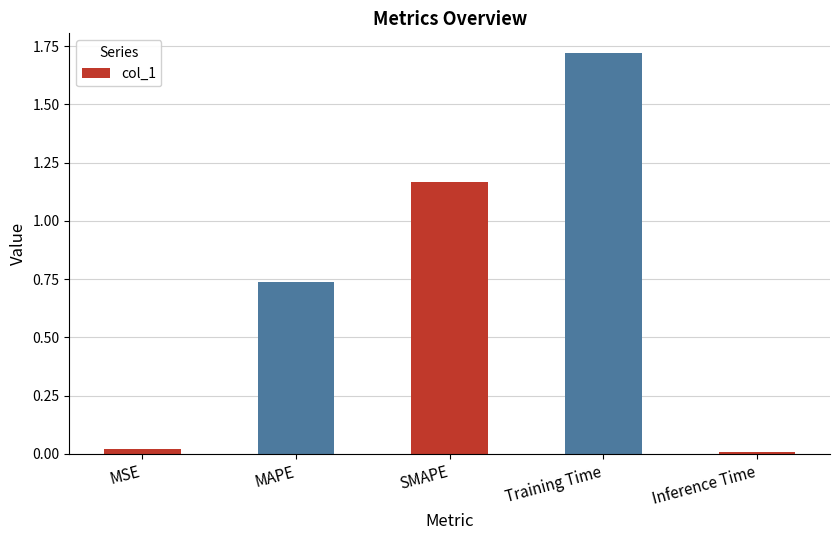

What is the difference between the second highest and second lowest values?

1.1